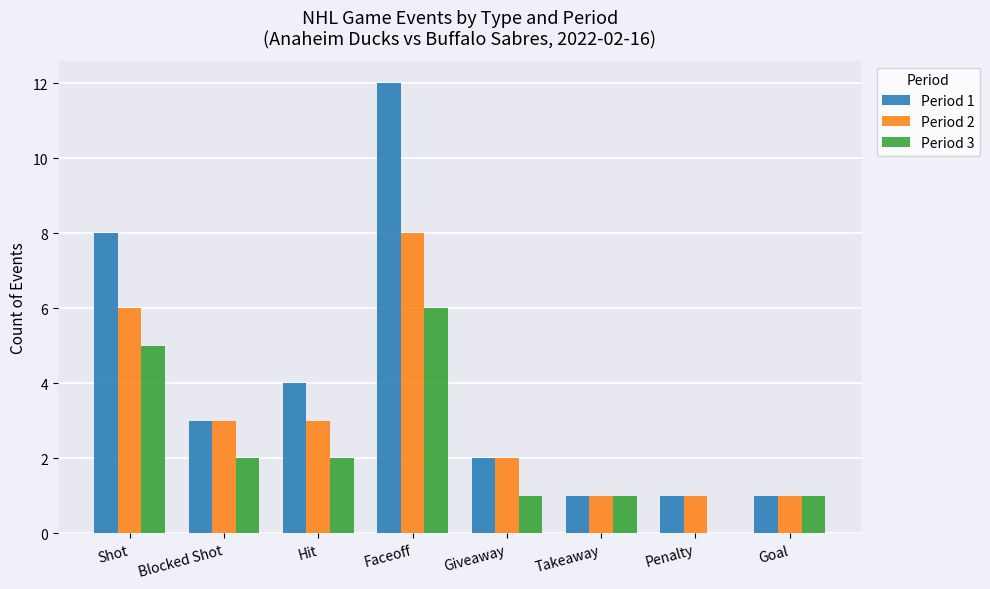

At which label does Period 2 reach its peak?

Faceoff